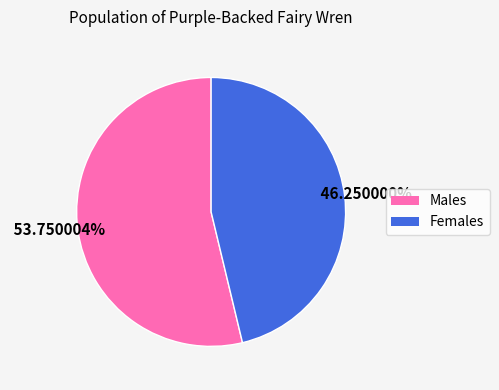

Does any single category account for the majority?

Yes